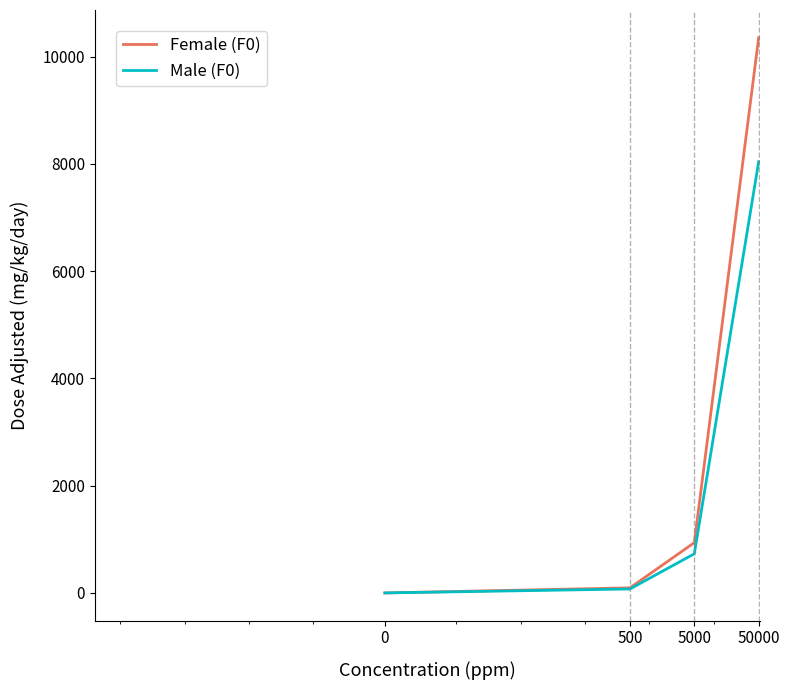

Rank the series by their maximum value, from lowest to highest.

Male (F0), Female (F0)